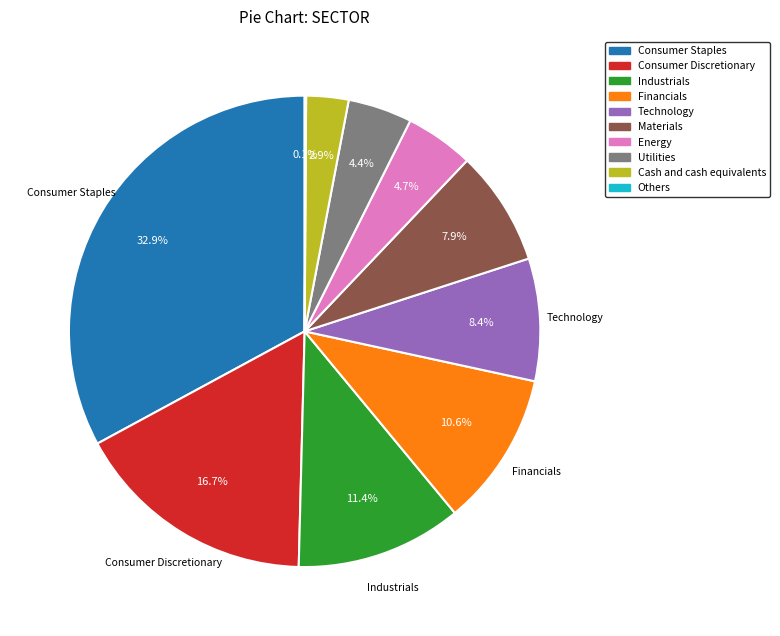

Is there a majority slice in this chart?

No